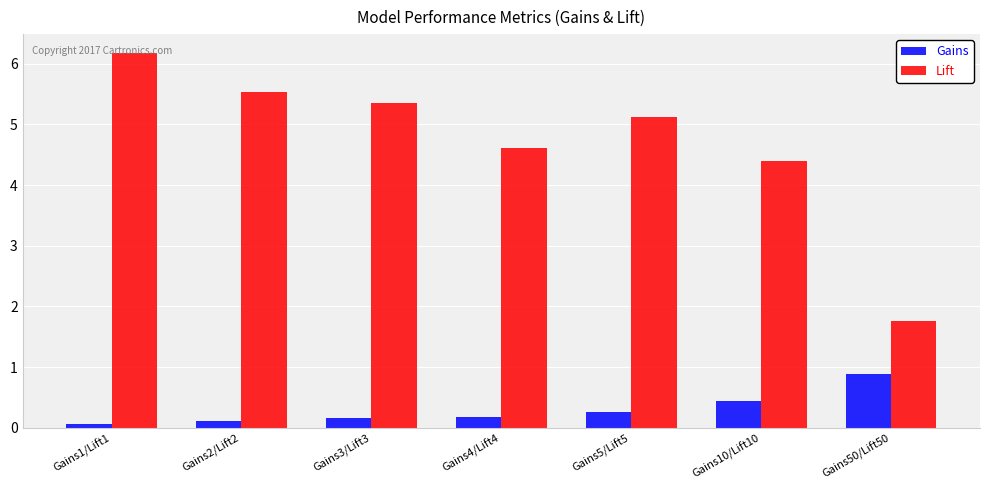

Which series has the widest spread of values?

Lift